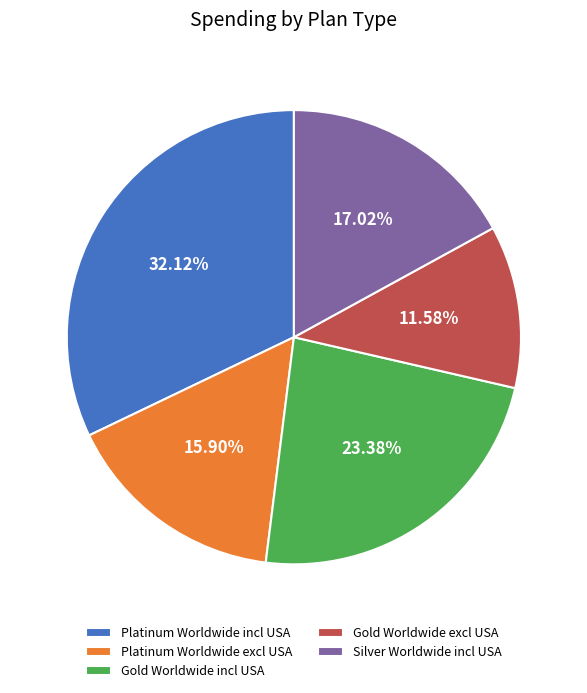

Rank the categories by value from highest to lowest.

Platinum Worldwide incl USA, Gold Worldwide incl USA, Silver Worldwide incl USA, Platinum Worldwide excl USA, Gold Worldwide excl USA